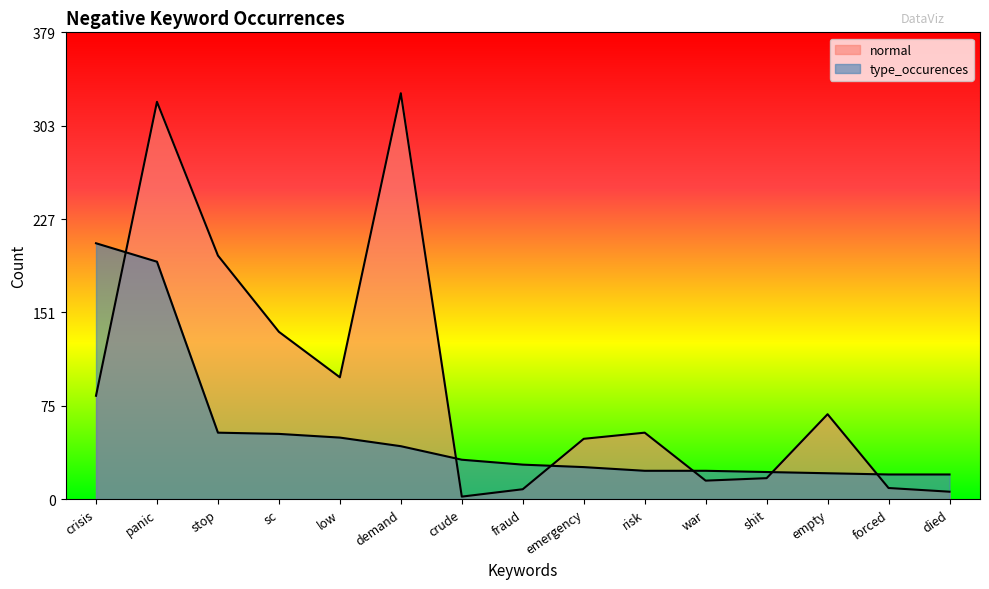

What is the label of the 15th point from the right?

crisis